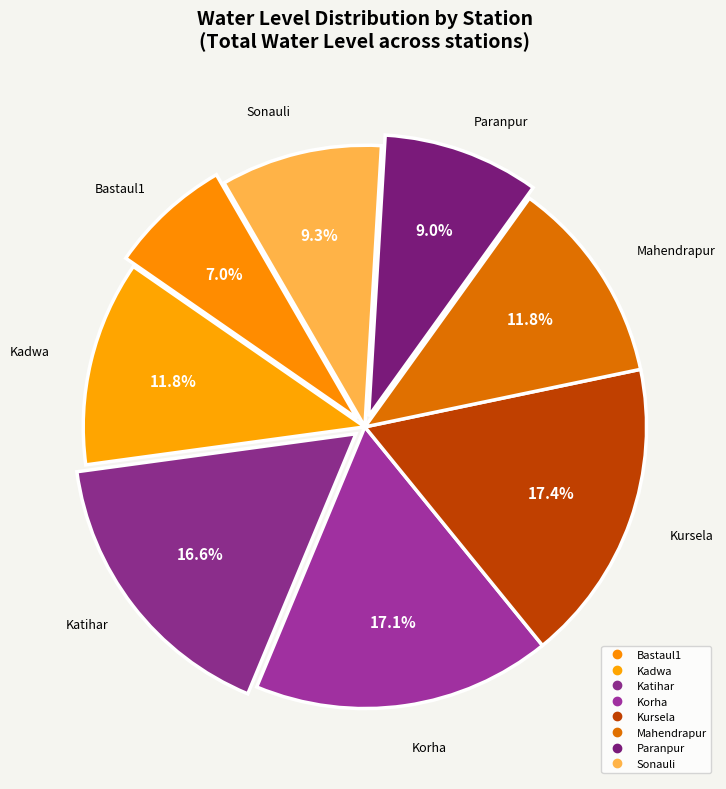

Count the number of slices in the pie.

8